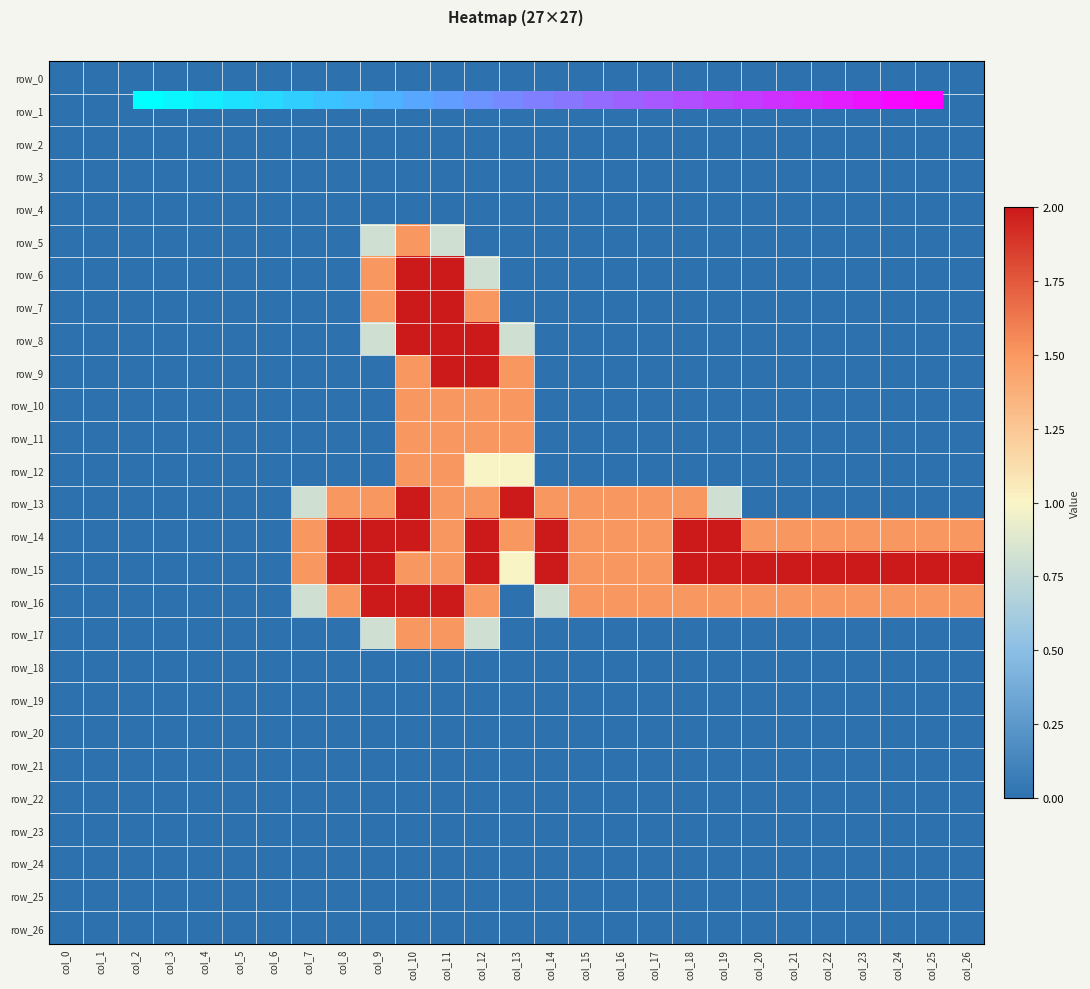

The value of row_12 at col_22 is 0.9. True or false?

False